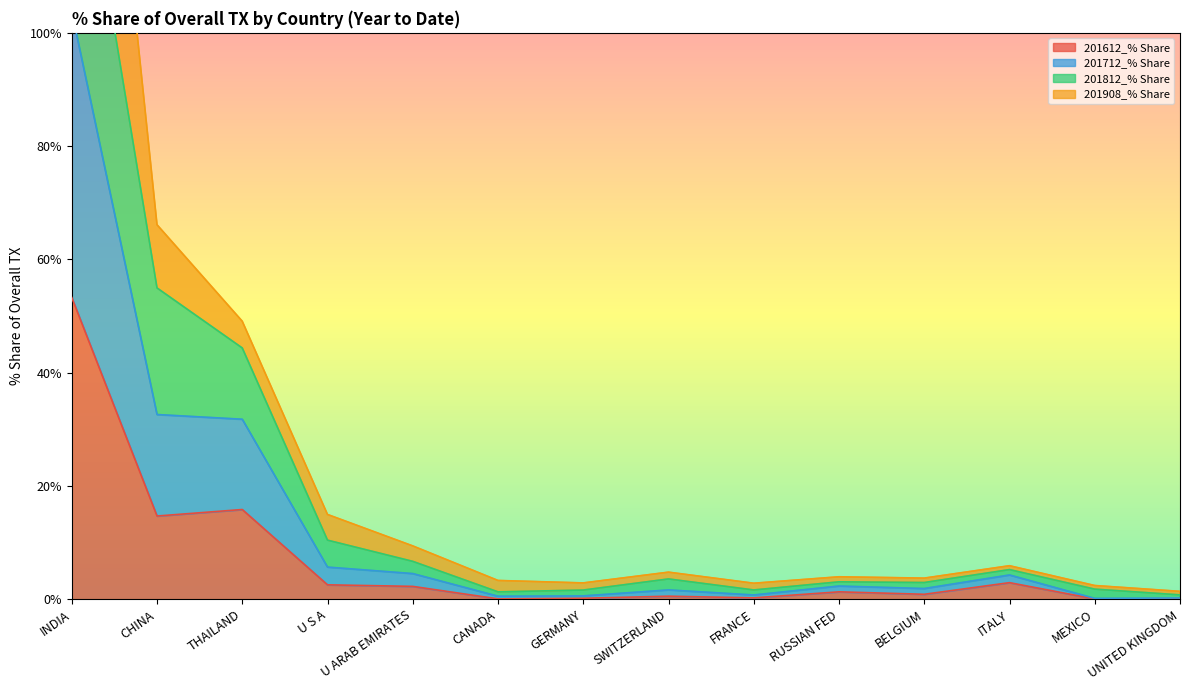

Is it true that 201712_% Share equals 53.3 at INDIA?

False